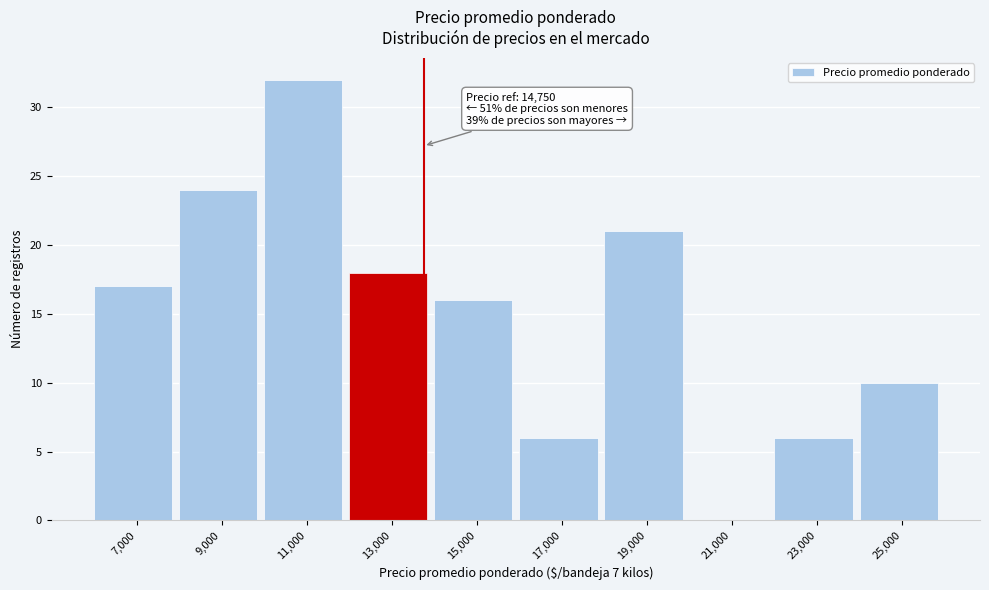

Reading left to right, list all the values displayed in this chart.

7,000=17	9,000=24	11,000=32	13,000=18	15,000=16	17,000=6	19,000=21	21,000=0	23,000=6	25,000=10